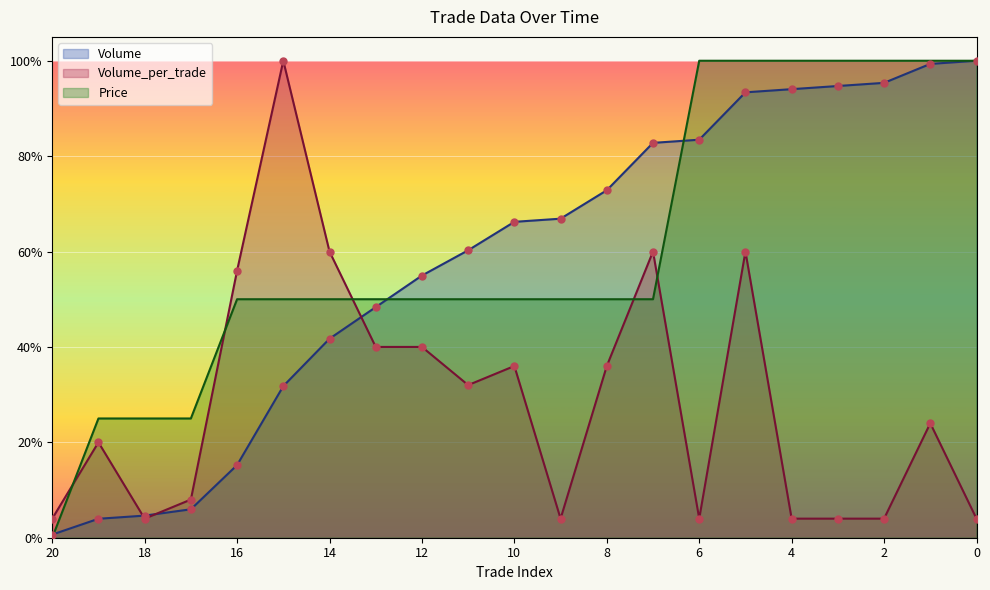

Which series has the widest spread of Y values?

Price